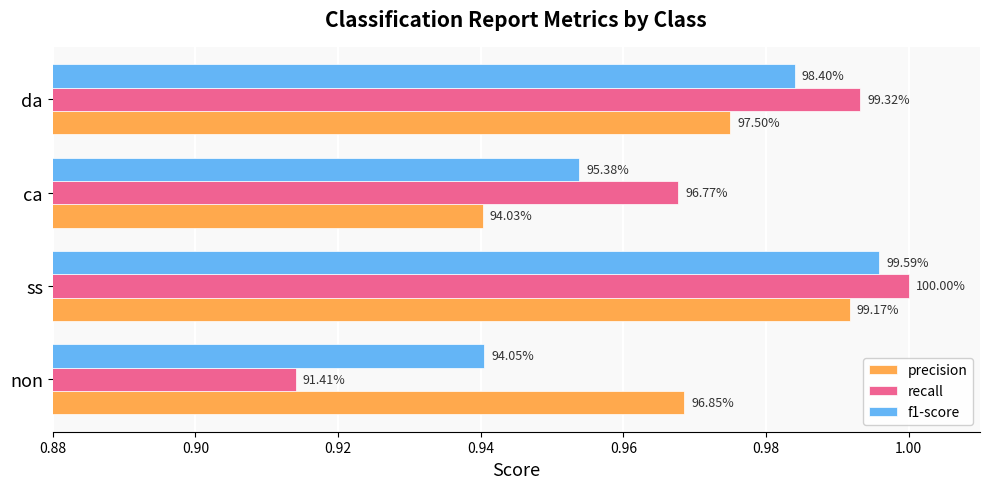

What are all the series names shown in the legend?

precision, recall, f1-score